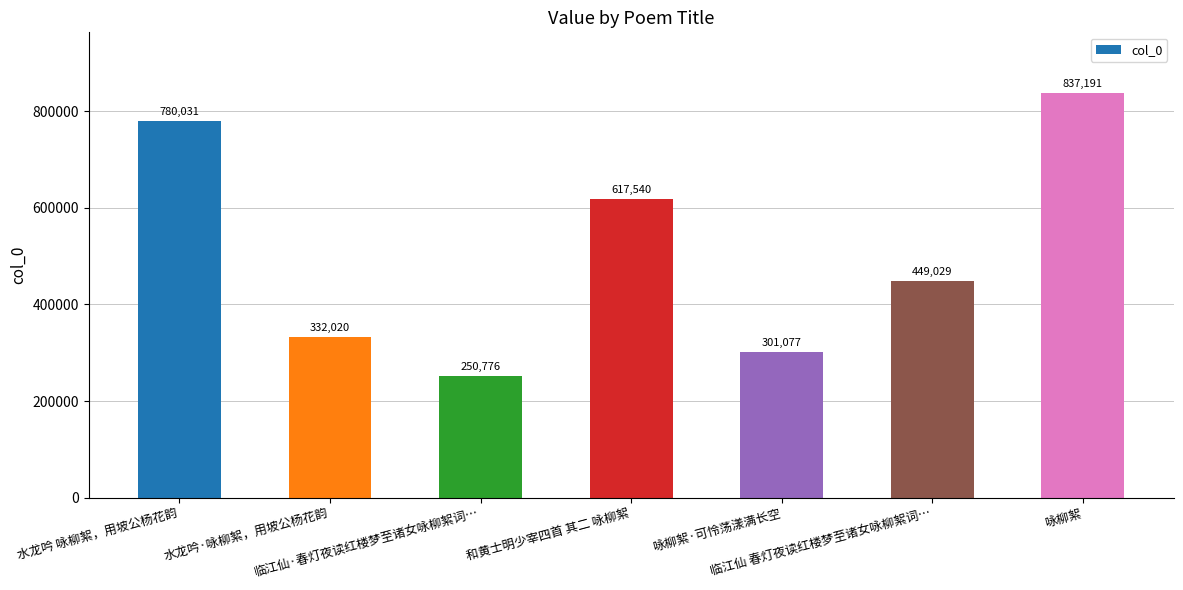

What is the greatest value displayed?

837191